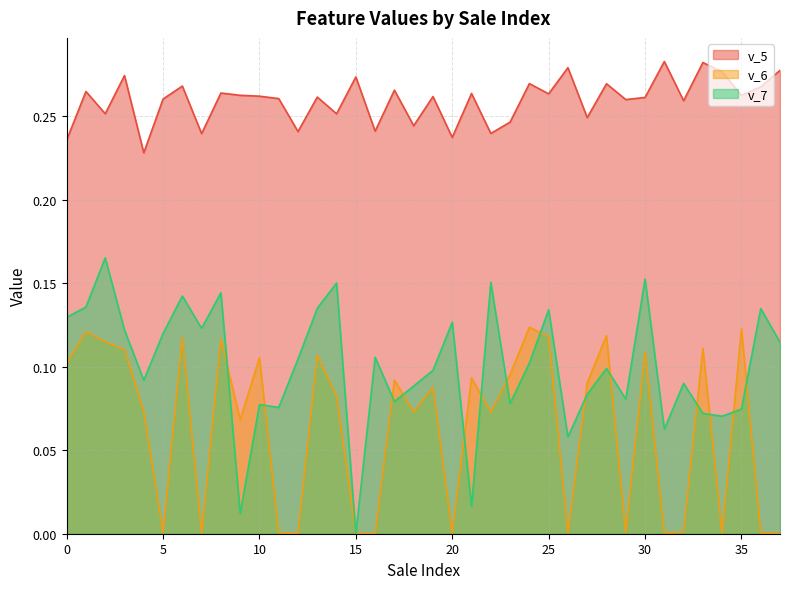

At how many categories does at least one series exceed 0?

38